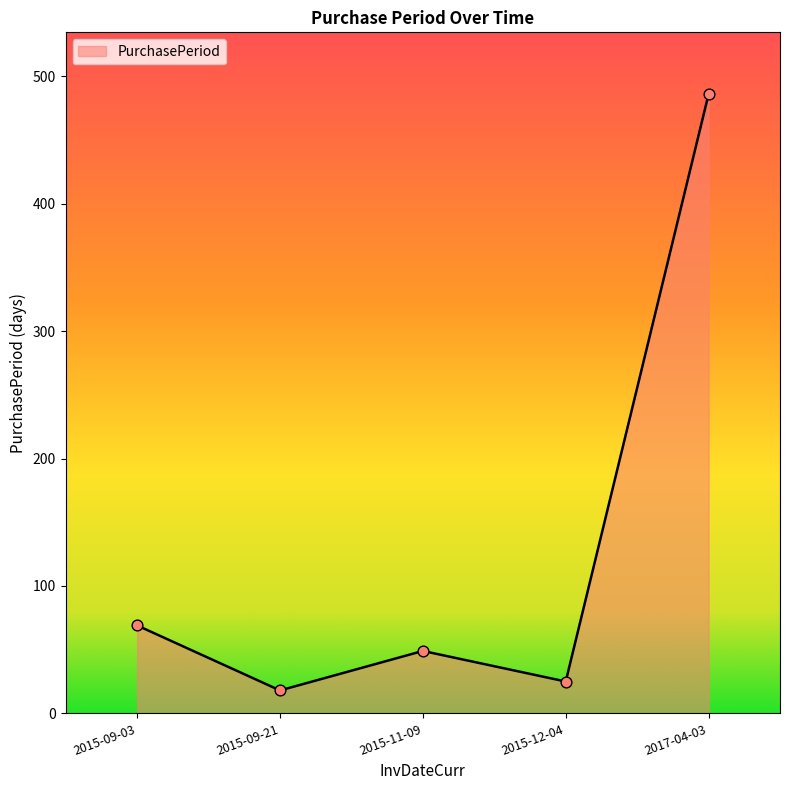

What is the ratio of the value at 2015-09-21 to the value at 2015-12-04?

0.7